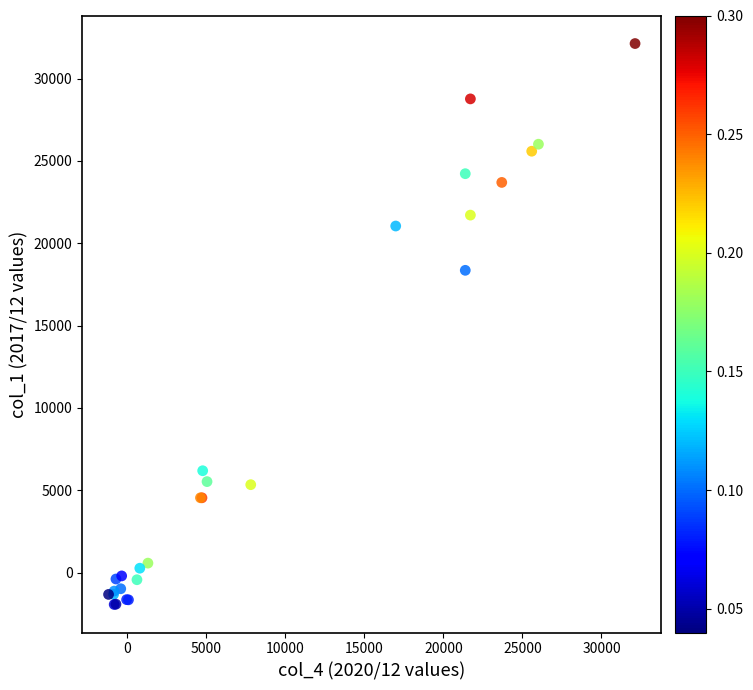

What Y value in the scatter plot is closest to 15094?

18354.4